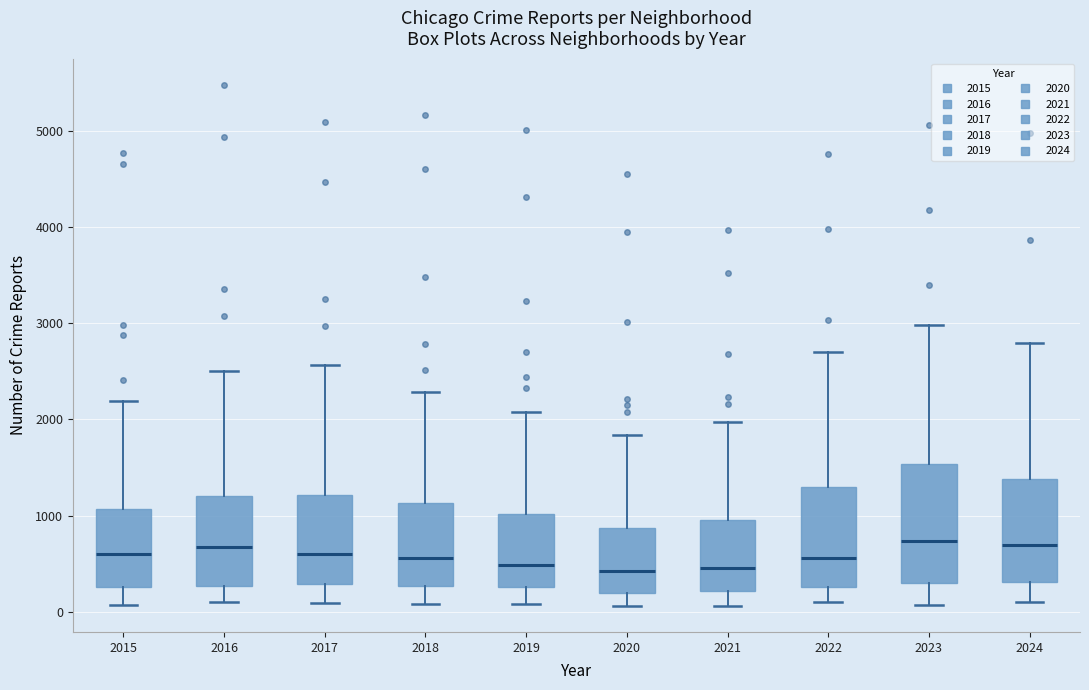

Reading left to right, read every box against the y-axis: the position of its median line, the range the box covers, and the ends of its whiskers. The values are not printed on the chart, so give them approximately, as read against the axis.

2015: median 600, box 300 to 1100, whiskers 100 to 2200
2016: median 700, box 300 to 1200, whiskers 100 to 2500
2017: median 600, box 300 to 1200, whiskers 100 to 2600
2018: median 600, box 300 to 1100, whiskers 100 to 2300
2019: median 500, box 300 to 1000, whiskers 100 to 2100
2020: median 400, box 200 to 900, whiskers 100 to 1800
2021: median 500, box 200 to 900, whiskers 100 to 2000
2022: median 600, box 300 to 1300, whiskers 100 to 2700
2023: median 700, box 300 to 1500, whiskers 100 to 3000
2024: median 700, box 300 to 1400, whiskers 100 to 2800